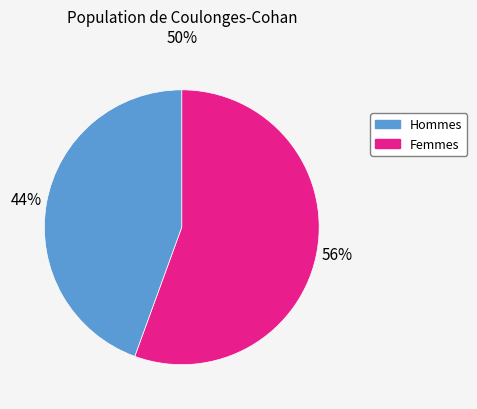

To the nearest percent, what is the average slice percentage?

50%